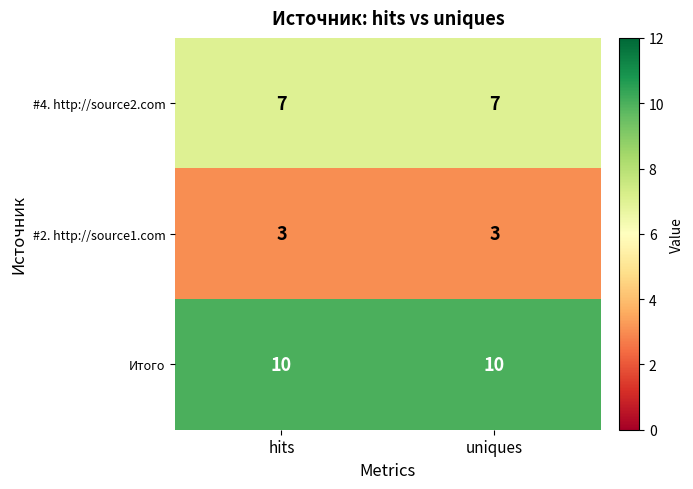

Rank the series at hits from lowest to highest value.

#2. http://source1.com, #4. http://source2.com, Итого